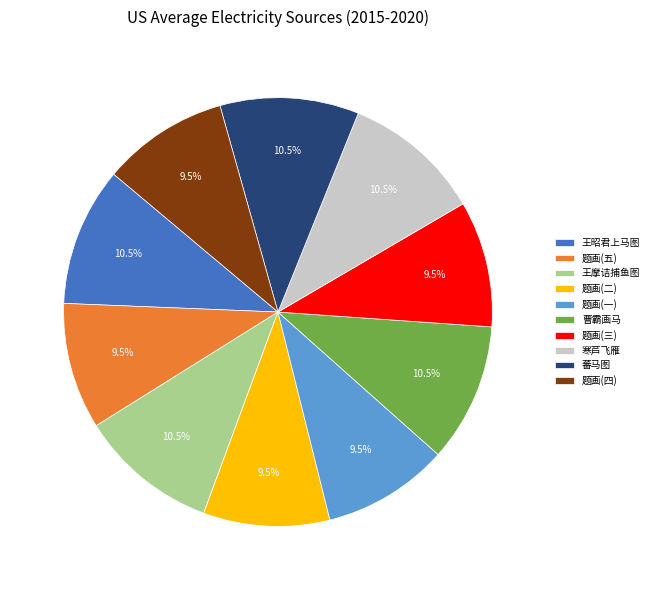

Is 蕃马图 the majority of the pie?

No